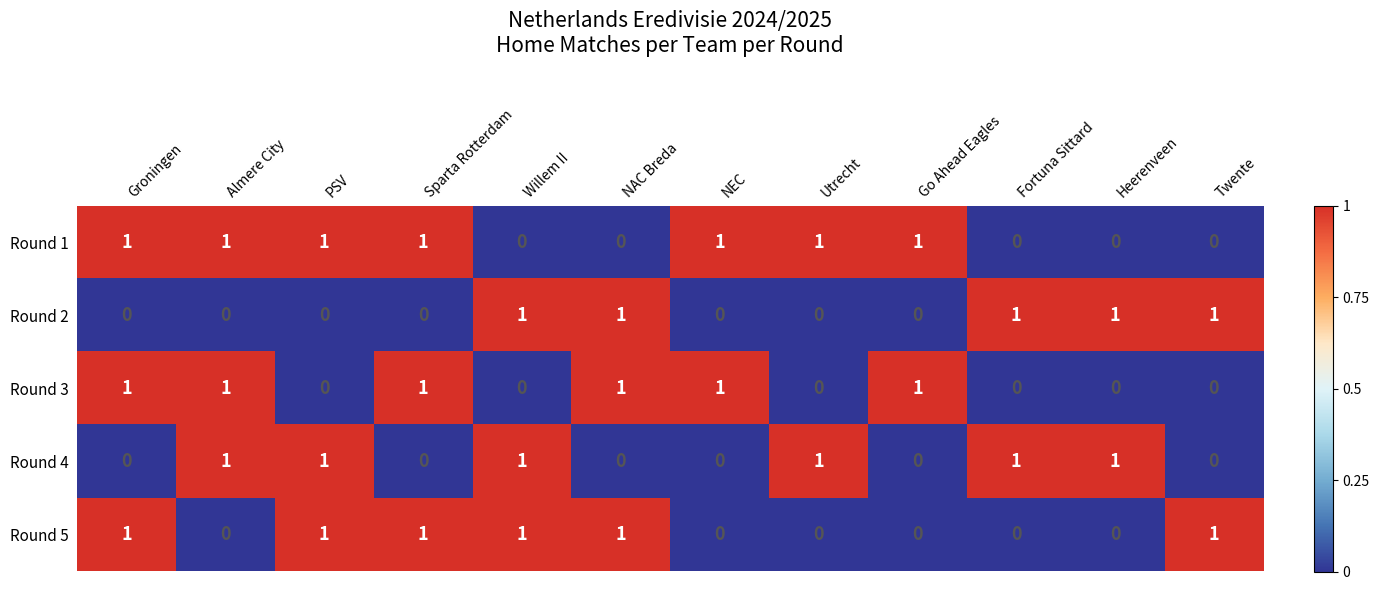

What is the sum of all Round 1 values?

7